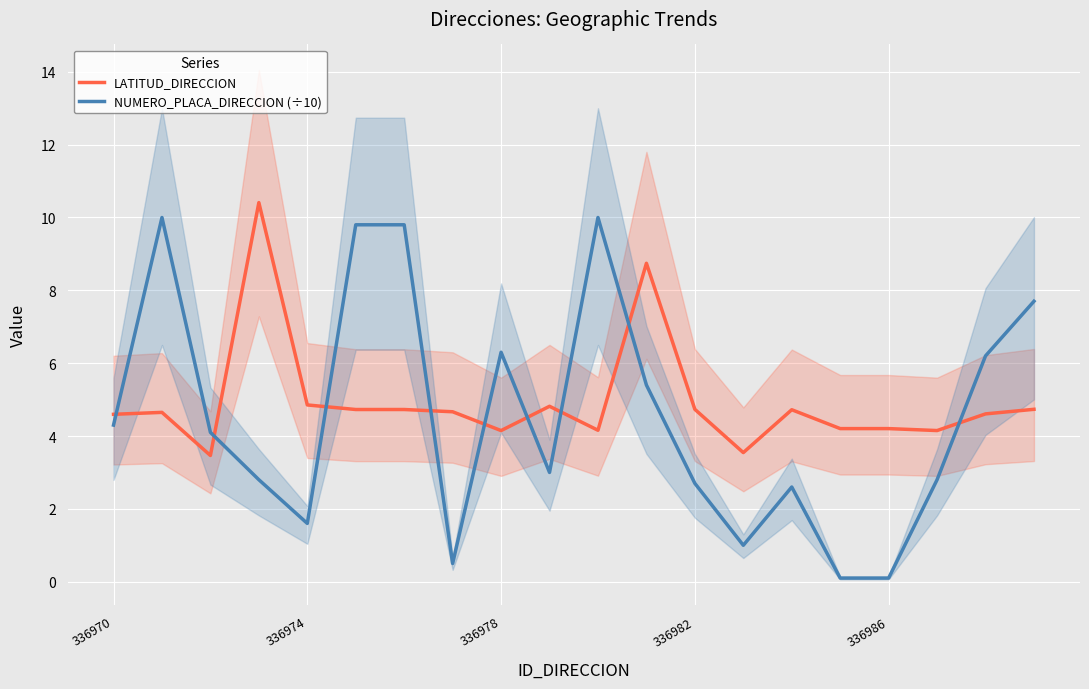

Which series has the widest spread of values?

NUMERO_PLACA_DIRECCION (÷10)